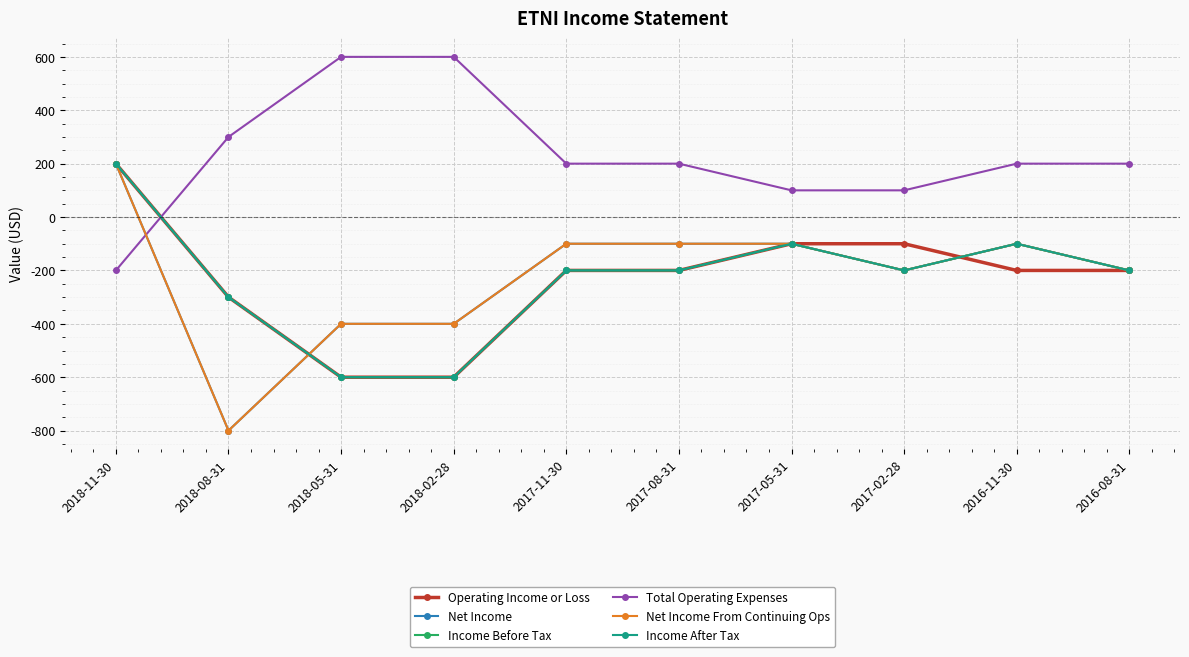

What is the approximate value of Net Income From Continuing Ops at 2018-02-28, to the nearest 50?

-400